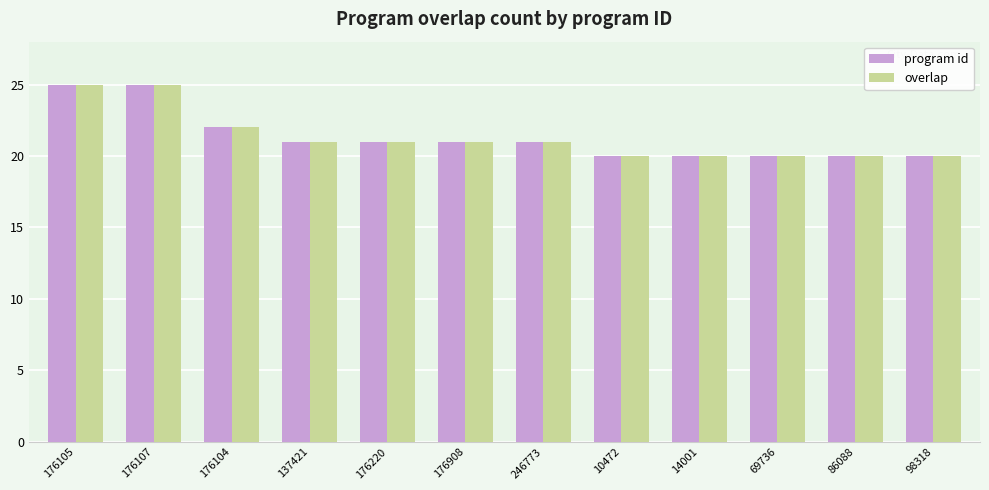

True or false: program id has a value of 20 at 10472.

True